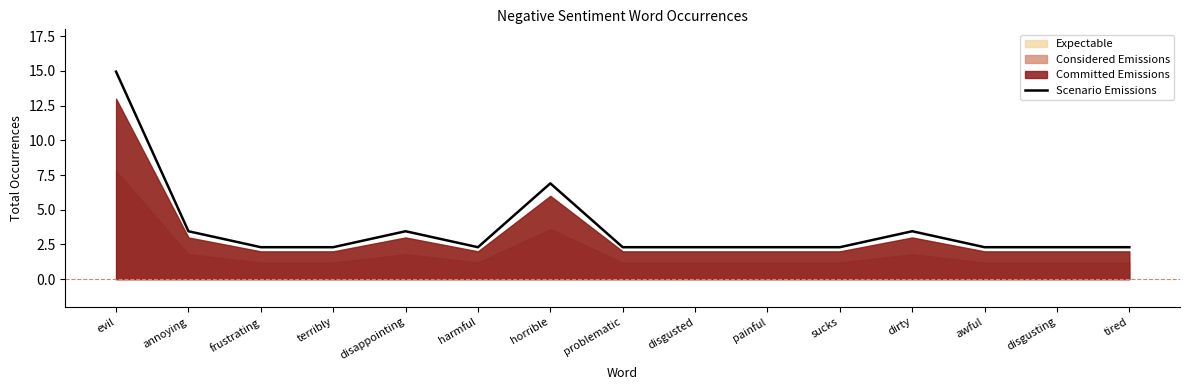

What is the label of the 6th point from the left?

harmful